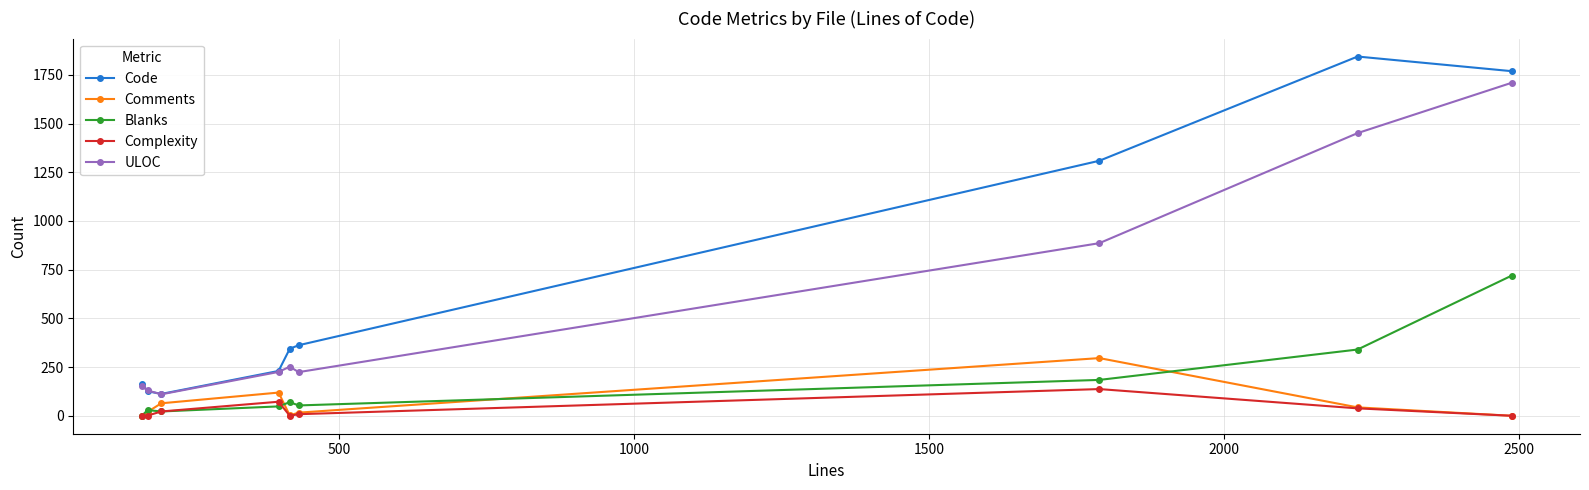

True or false: ULOC and Complexity intersect in this chart.

False